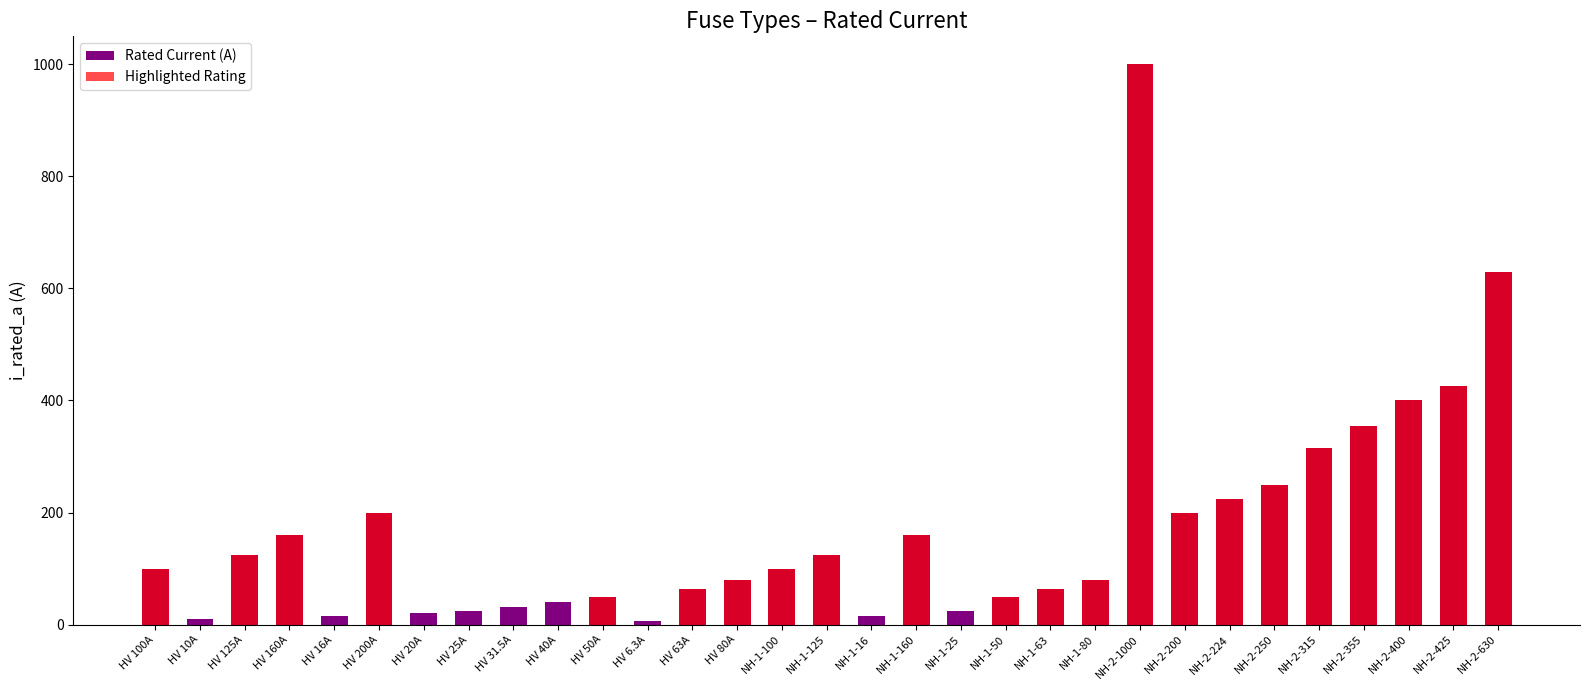

What is the value of the Rated Current (A) bar at the 14th from the left?

80.0